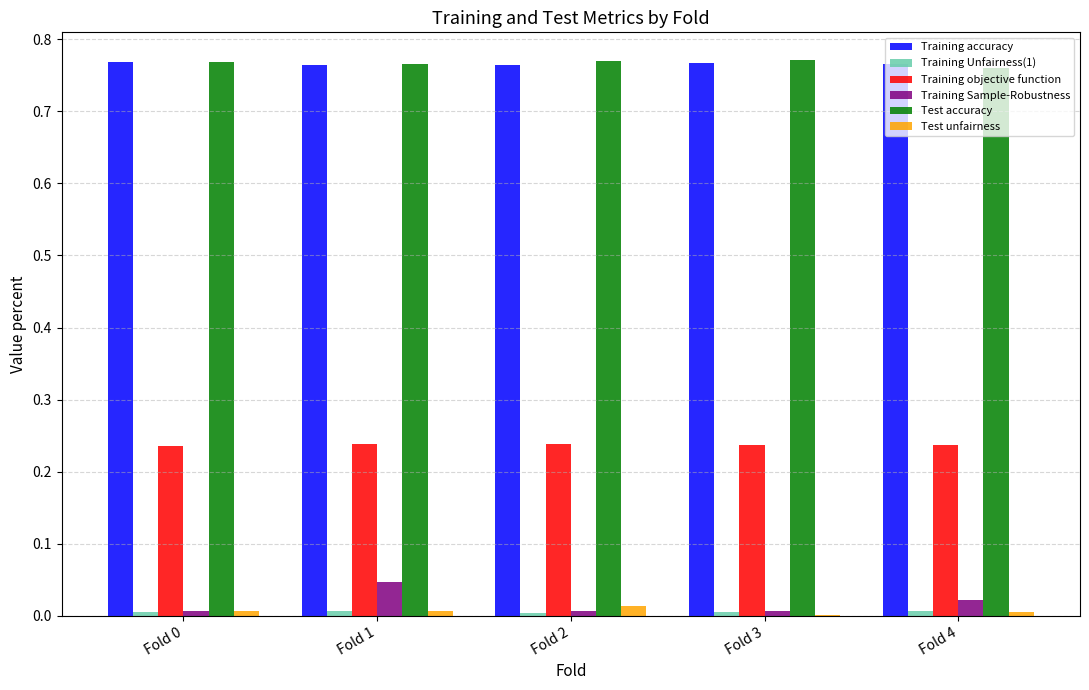

Is it true that Test unfairness equals 0.0 at Fold 2?

True